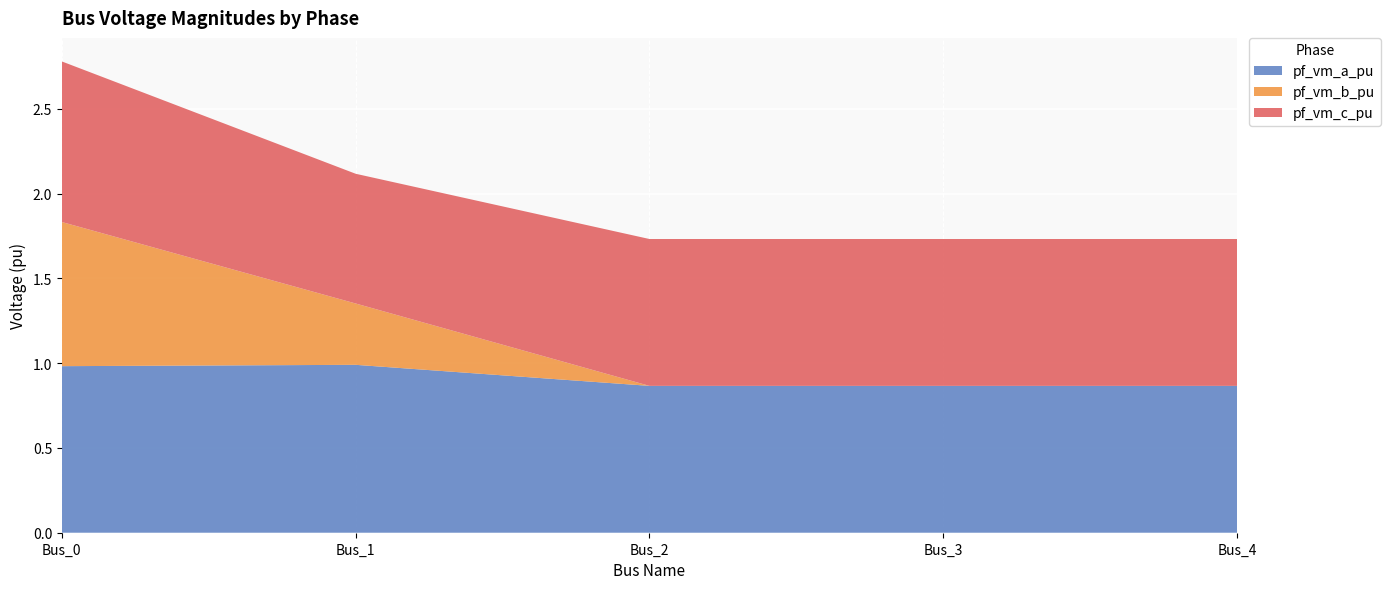

Reading left to right, extract all data points from this chart.

pf_vm_a_pu: Bus_0=1.0	Bus_1=1.0	Bus_2=0.9	Bus_3=0.9	Bus_4=0.9
pf_vm_b_pu: Bus_0=0.9	Bus_1=0.4	Bus_2=0.0	Bus_3=0.0	Bus_4=0.0
pf_vm_c_pu: Bus_0=0.9	Bus_1=0.8	Bus_2=0.9	Bus_3=0.9	Bus_4=0.9